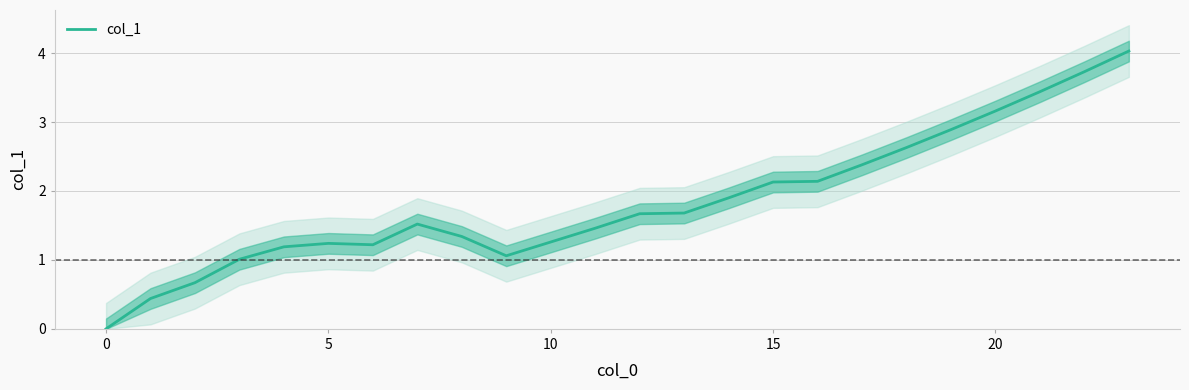

What is the label of the 12th point from the right?

12